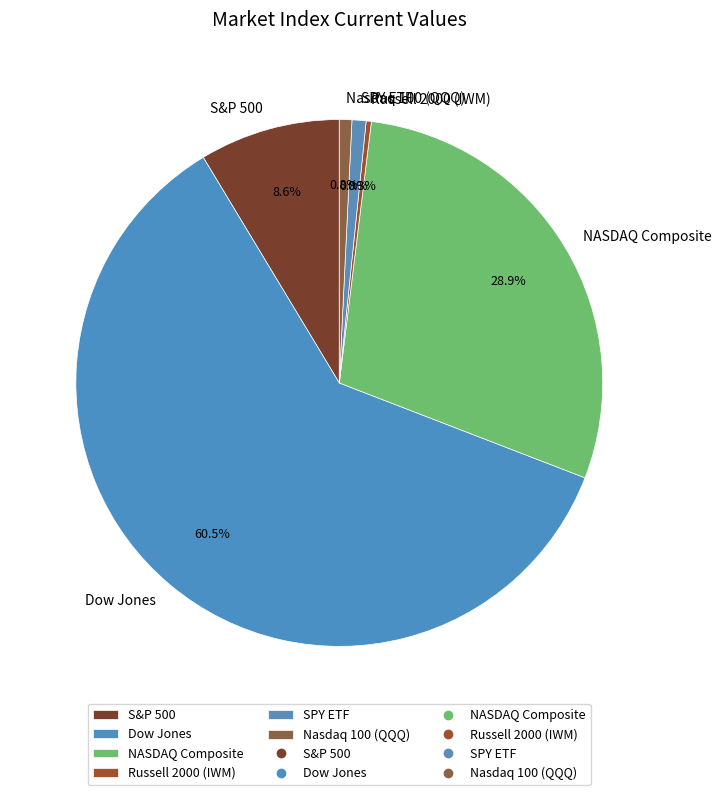

Does any single category account for the majority?

Yes